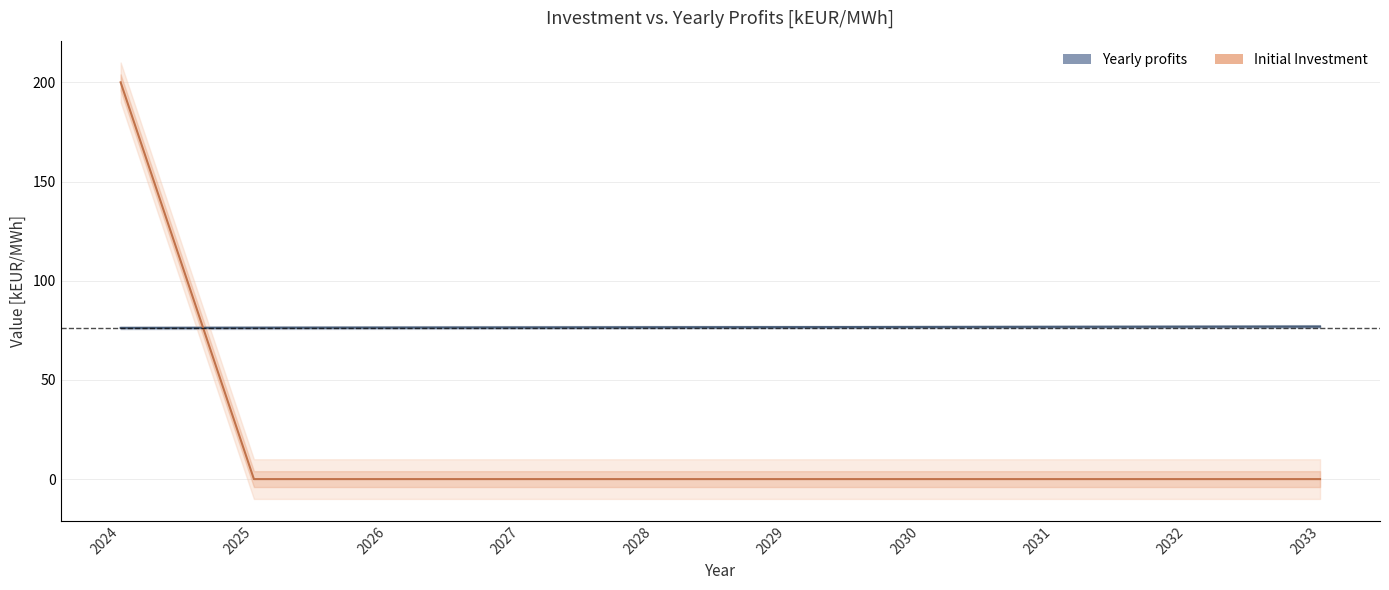

What are all the series names shown in the legend?

Yearly profits[kEUR/MWh], Initial Investment[kEUR/MWh]